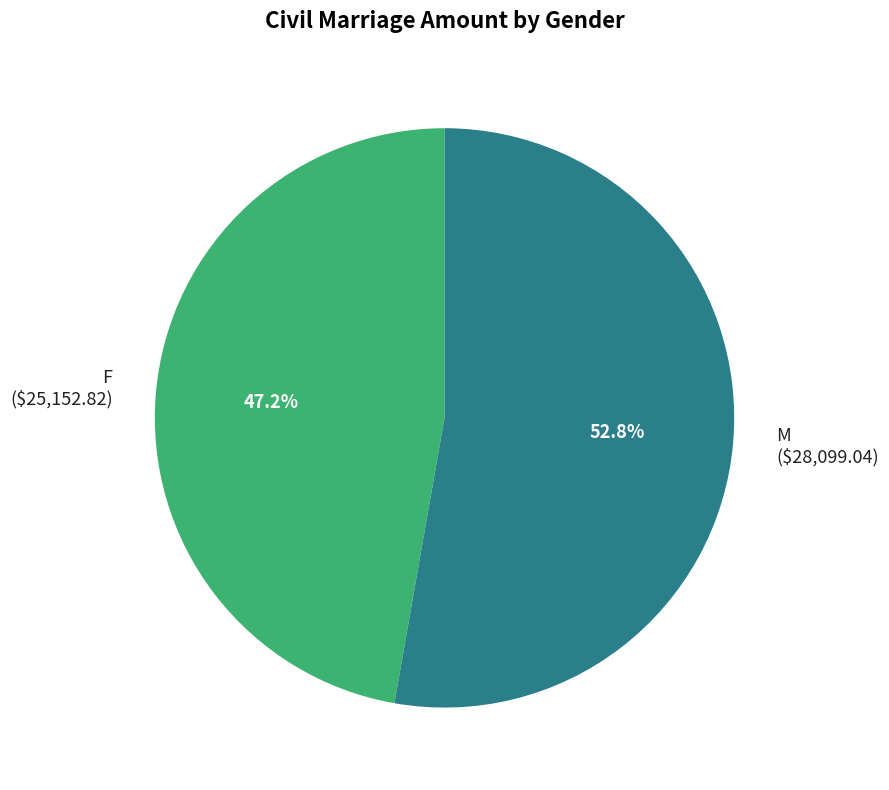

How many slices are in this pie chart?

2